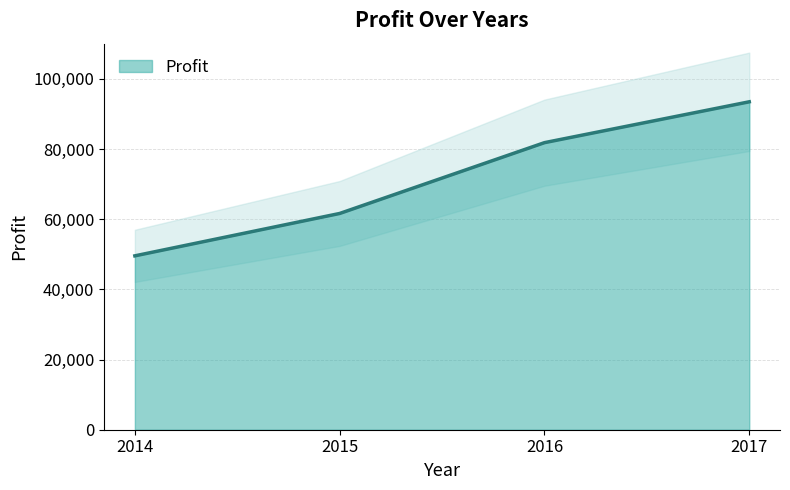

Rank the categories by value from highest to lowest.

2017, 2016, 2015, 2014